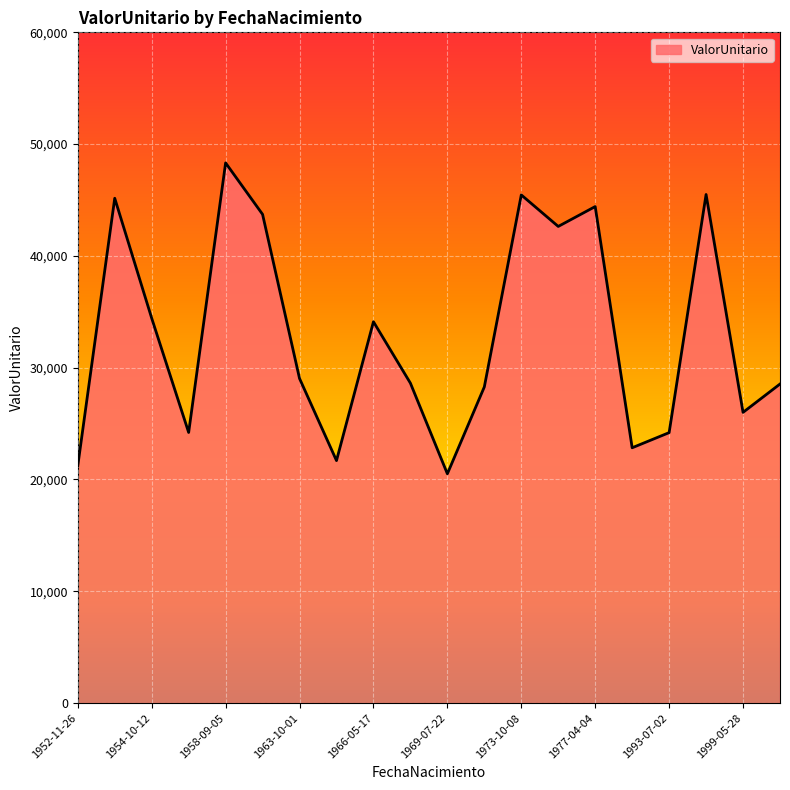

What is the minimum value shown in the chart?

20510.8